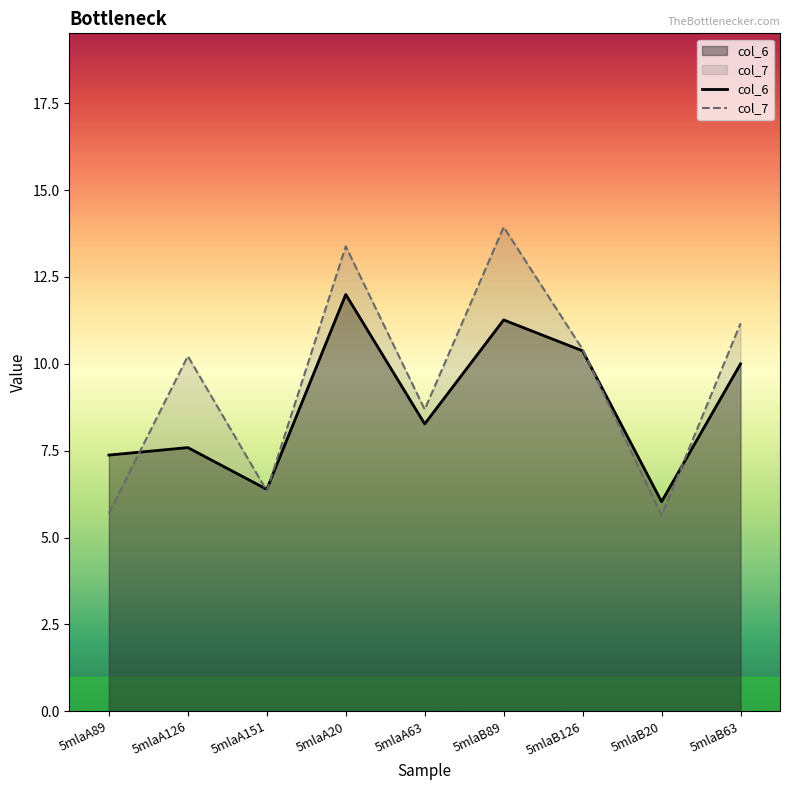

Which series has the largest range (max minus min)?

col_7